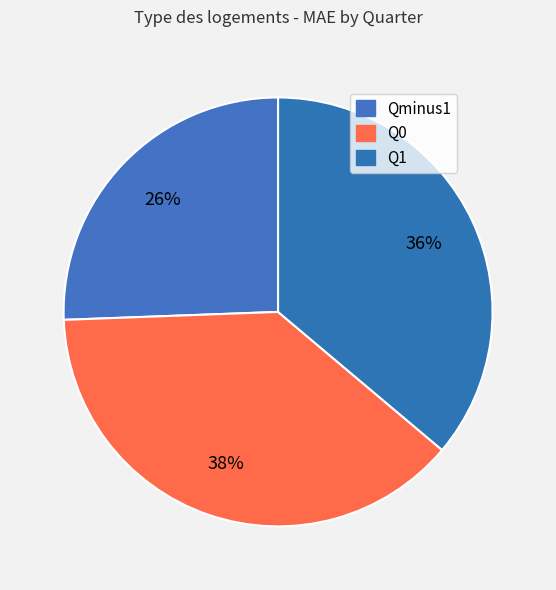

To the nearest percent, what portion does Qminus1 represent?

26%